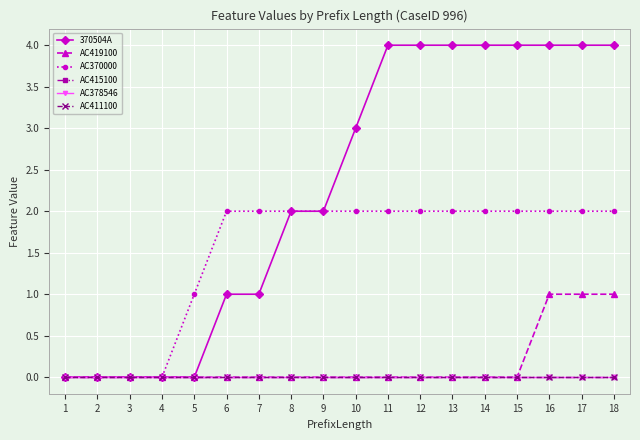

Reading left to right, what are all the values shown in this chart?

370504A: 1=0	2=0	3=0	4=0	5=0	6=1	7=1	8=2	9=2	10=3	11=4	12=4	13=4	14=4	15=4	16=4	17=4	18=4
AC419100: 1=0	2=0	3=0	4=0	5=0	6=0	7=0	8=0	9=0	10=0	11=0	12=0	13=0	14=0	15=0	16=1	17=1	18=1
AC370000: 1=0	2=0	3=0	4=0	5=1	6=2	7=2	8=2	9=2	10=2	11=2	12=2	13=2	14=2	15=2	16=2	17=2	18=2
AC415100: 1=0	2=0	3=0	4=0	5=0	6=0	7=0	8=0	9=0	10=0	11=0	12=0	13=0	14=0	15=0	16=0	17=0	18=0
AC378546: 1=0	2=0	3=0	4=0	5=0	6=0	7=0	8=0	9=0	10=0	11=0	12=0	13=0	14=0	15=0	16=0	17=0	18=0
AC411100: 1=0	2=0	3=0	4=0	5=0	6=0	7=0	8=0	9=0	10=0	11=0	12=0	13=0	14=0	15=0	16=0	17=0	18=0